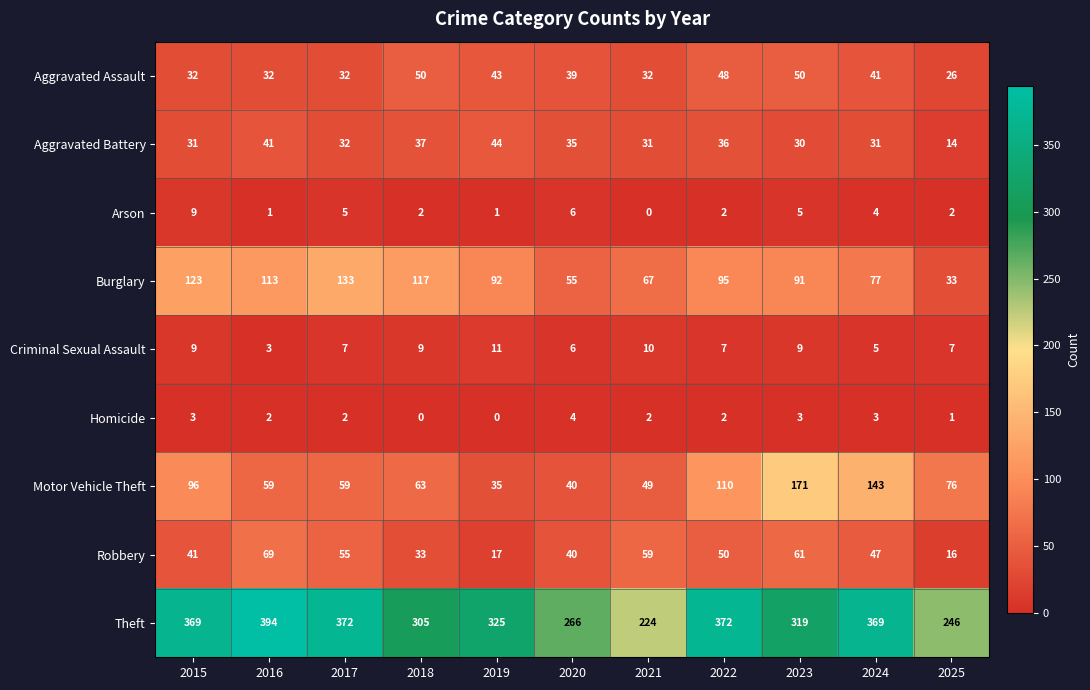

Read the Theft value at 2015.

369